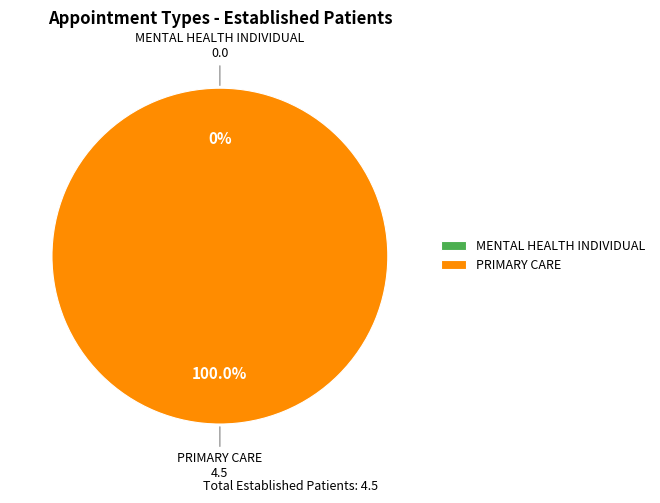

To the nearest percent, what is the difference between the PRIMARY CARE and MENTAL HEALTH INDIVIDUAL slice percentages?

100%